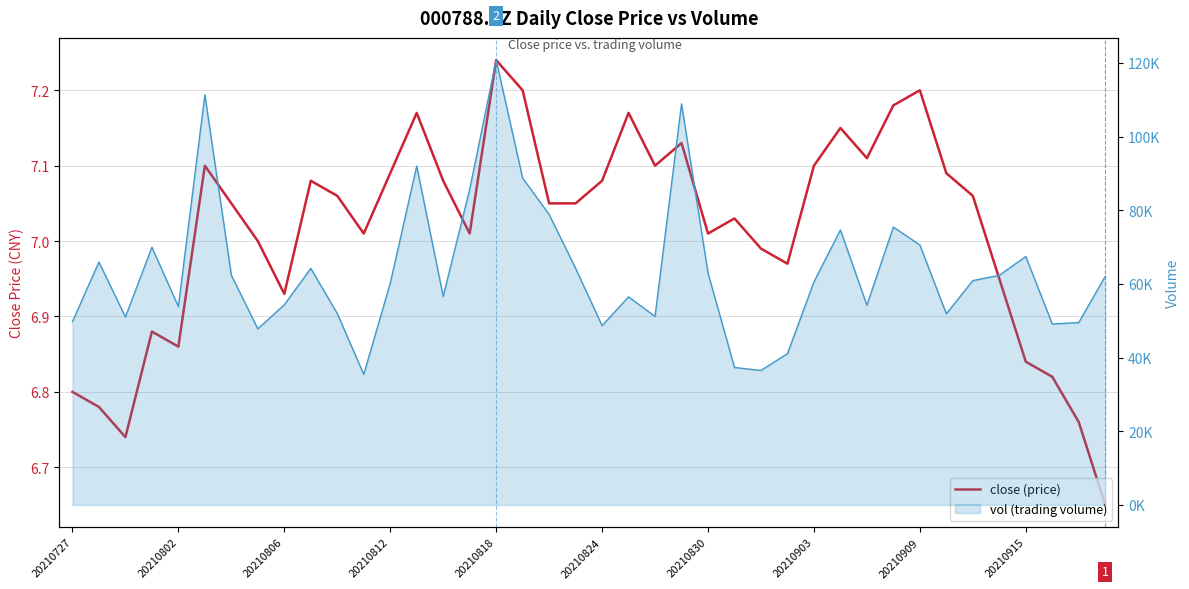

How many interior local peaks (higher than both neighbors) does the data have?

10